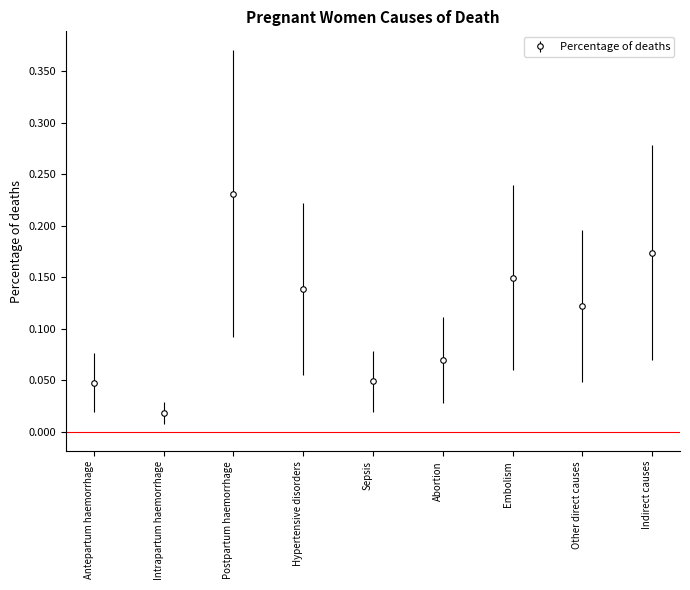

How many lines are shown in the chart?

1